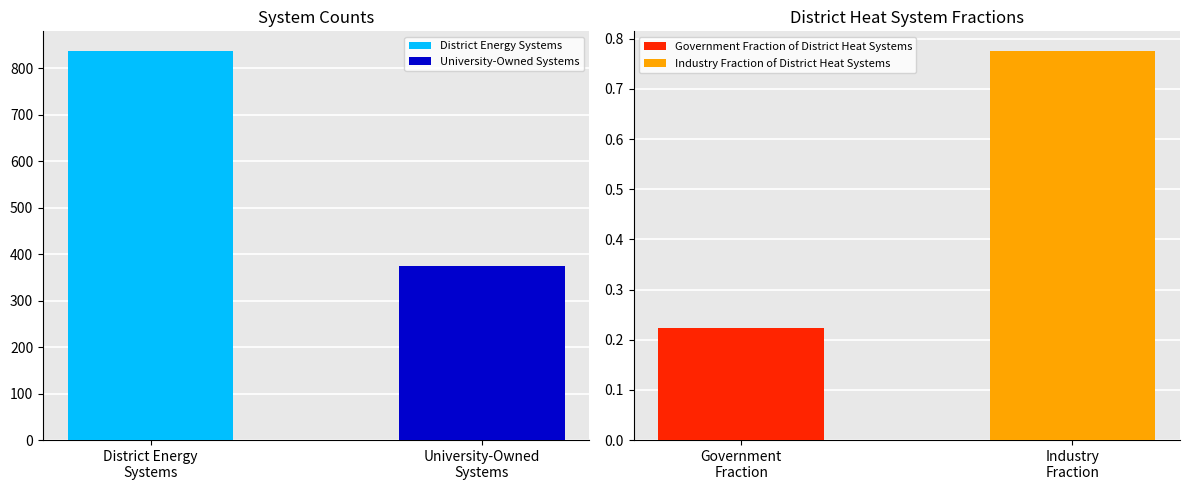

Reading right to left, what are all the values shown in this chart?

0.8	0.2	375.0	837.0